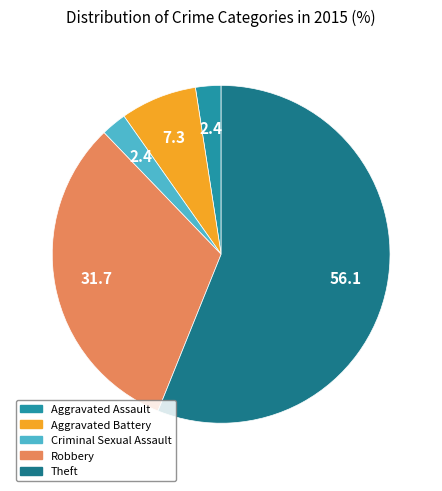

Do Aggravated Battery and Criminal Sexual Assault together represent more than half of the pie?

No